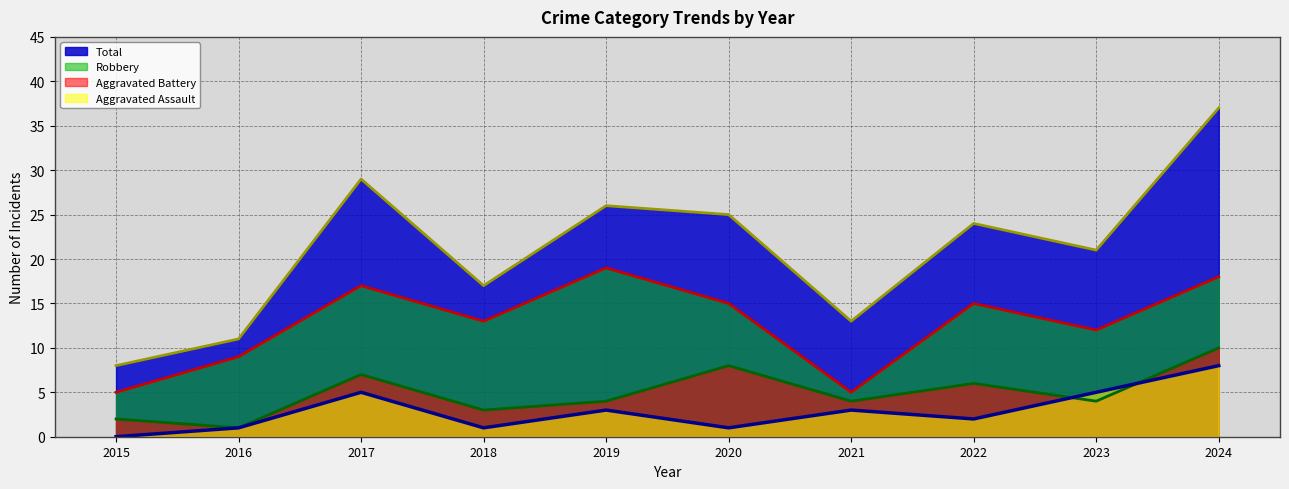

What are all the series names shown in the legend?

Total, Robbery, Aggravated Battery, Aggravated Assault